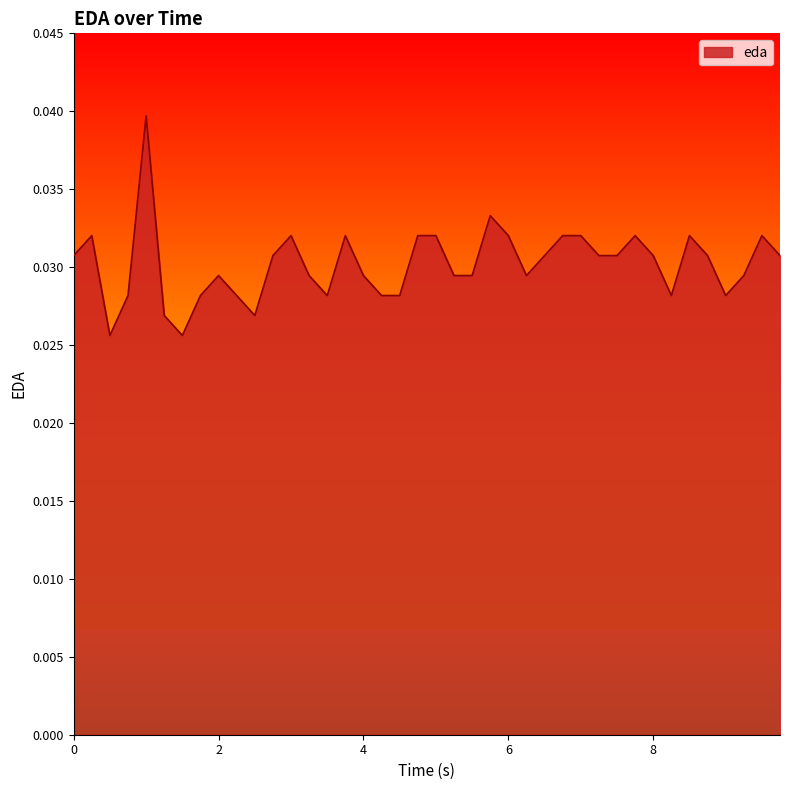

Is this an area chart (filled region under the line)?

Yes